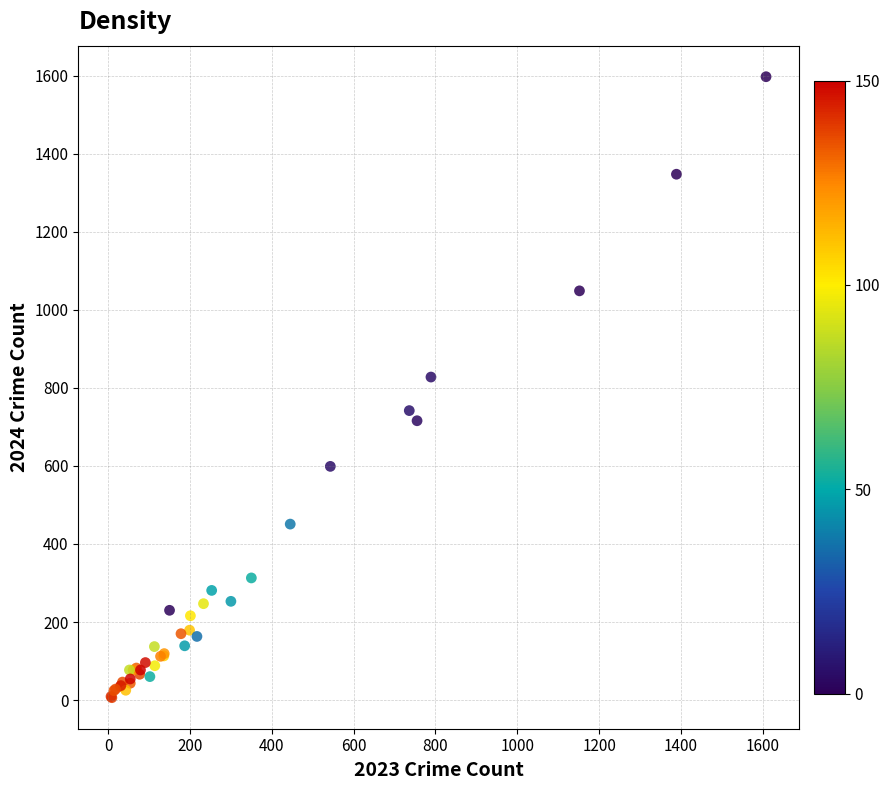

What Y value in the scatter plot is closest to 802?

828